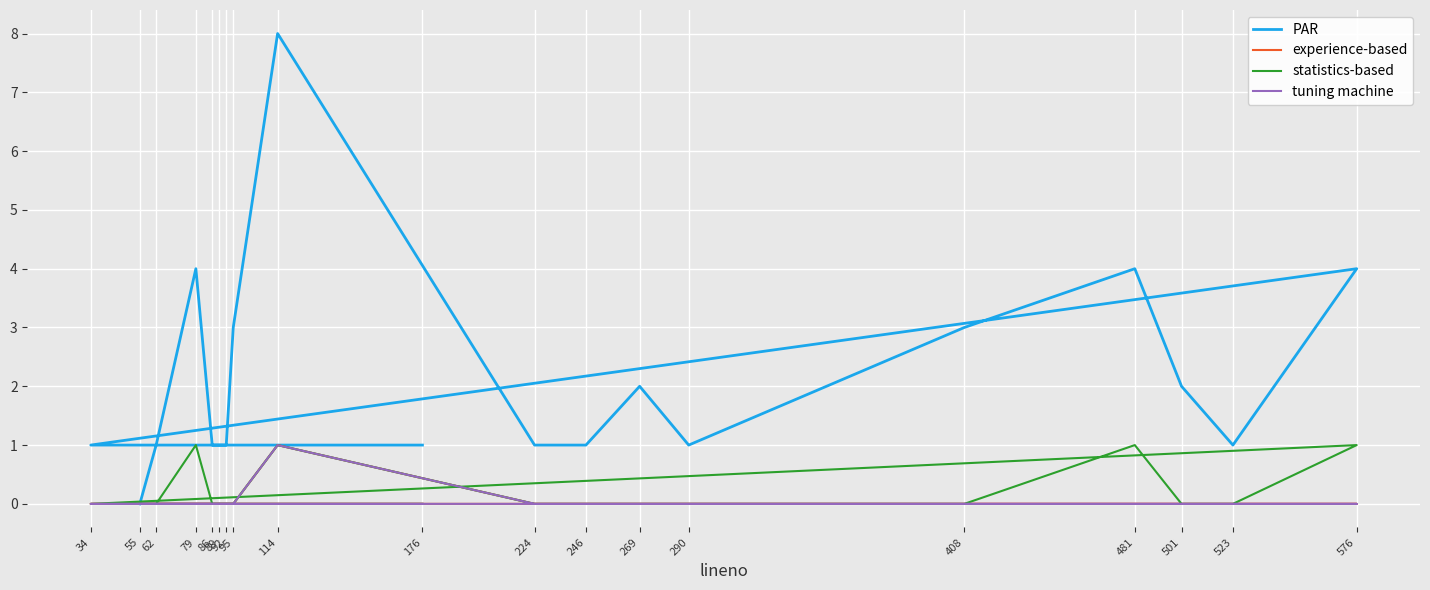

Is it true that tuning machine equals 0 at 408?

False